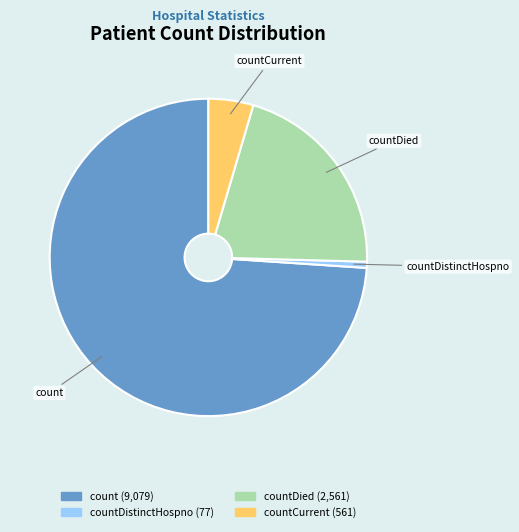

How many slices are in this pie chart?

4